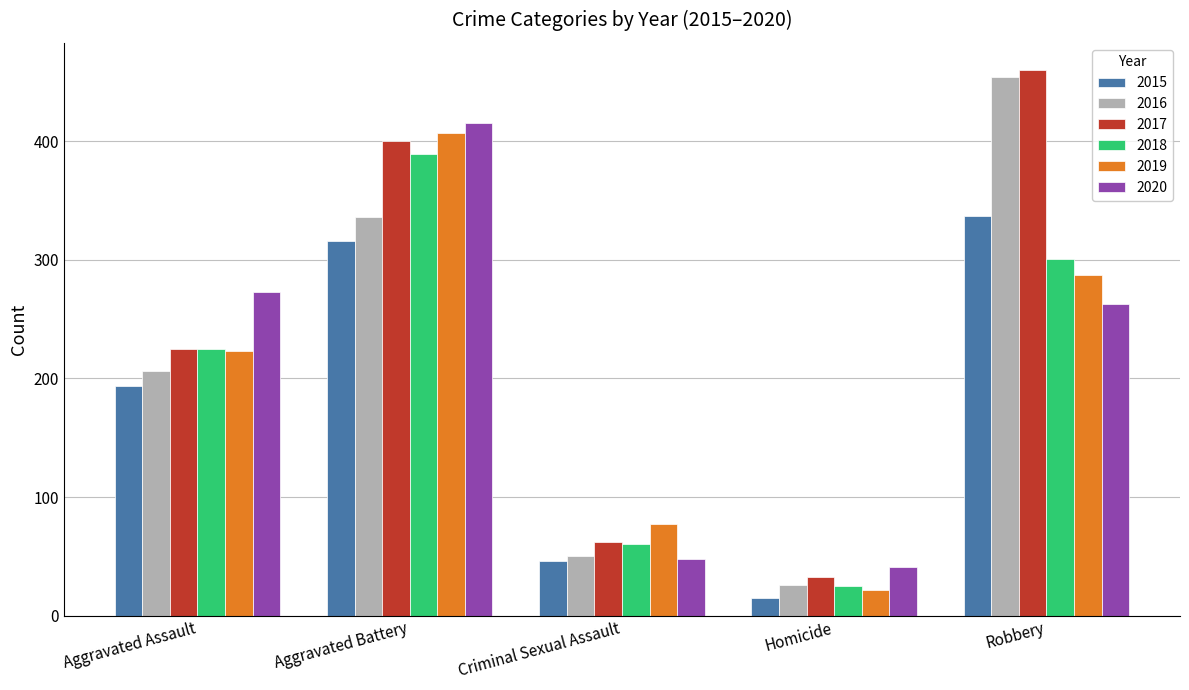

How many series are shown in this chart?

6